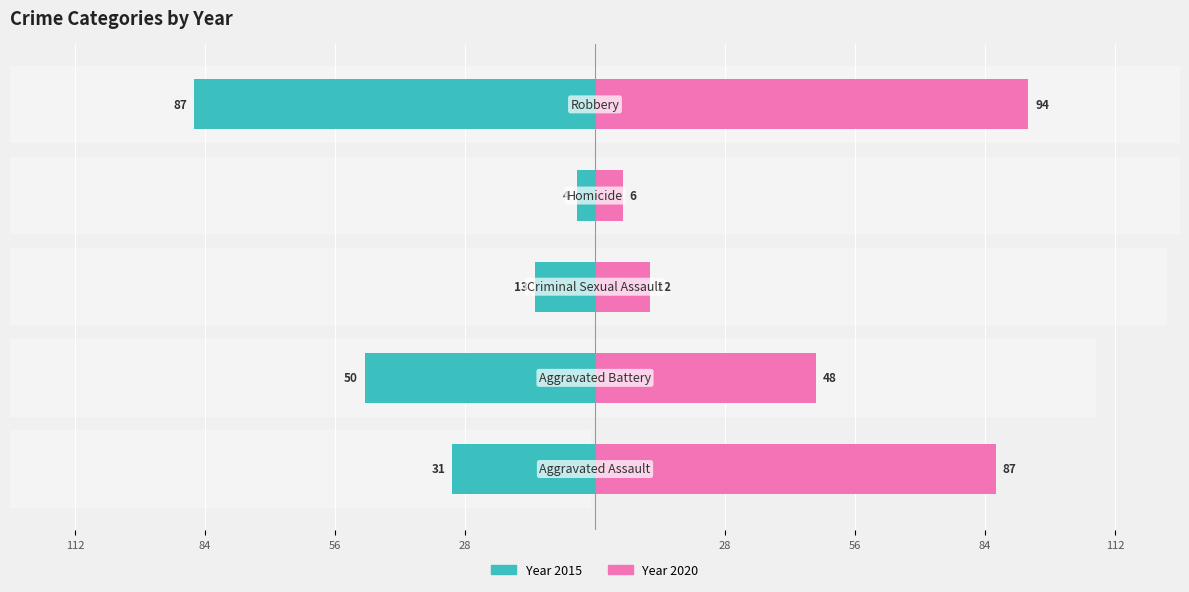

At which category does the chart reach its peak across all series?

Robbery